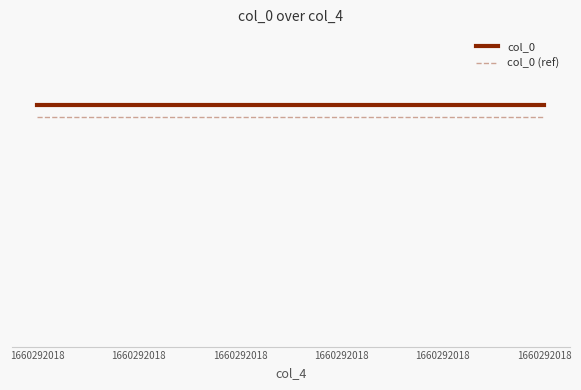

Where is col_0 nearest to the value 1?

1660292018